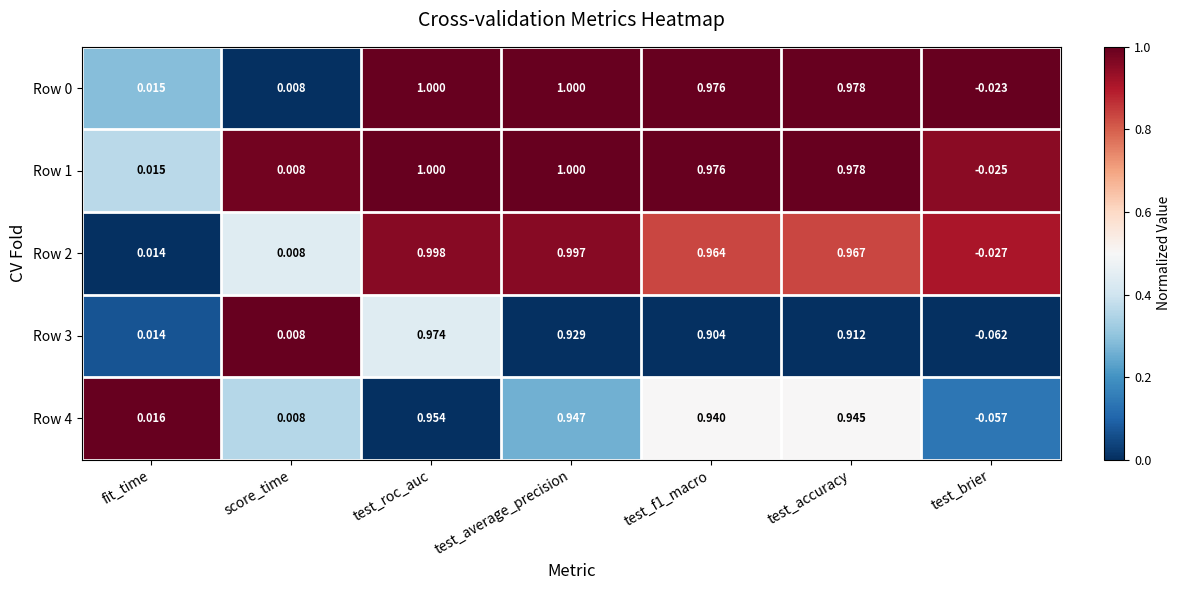

Is the value of Row 4 at score_time greater than the value of Row 2 at test_f1_macro?

No